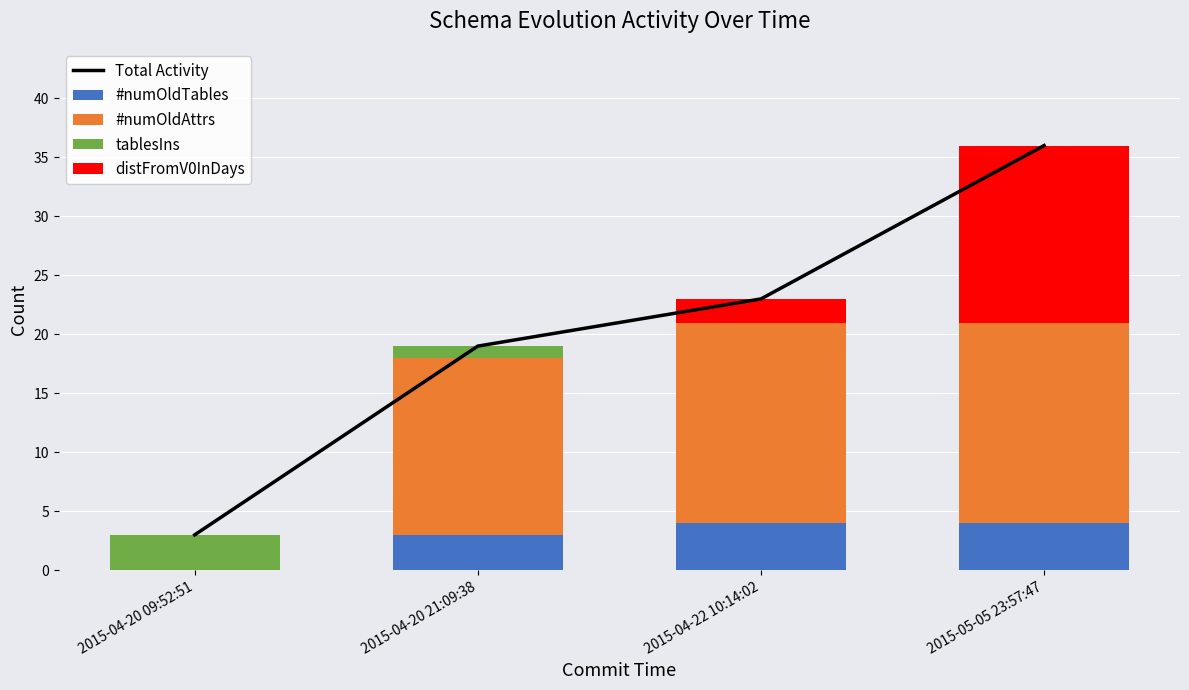

Reading right to left, extract all data points from this chart.

Total Activity: 36	23	19	3
#numOldTables: 4	4	3	0
#numOldAttrs: 17	17	15	0
tablesIns: 0	0	1	3
distFromV0InDays: 15	2	0	0